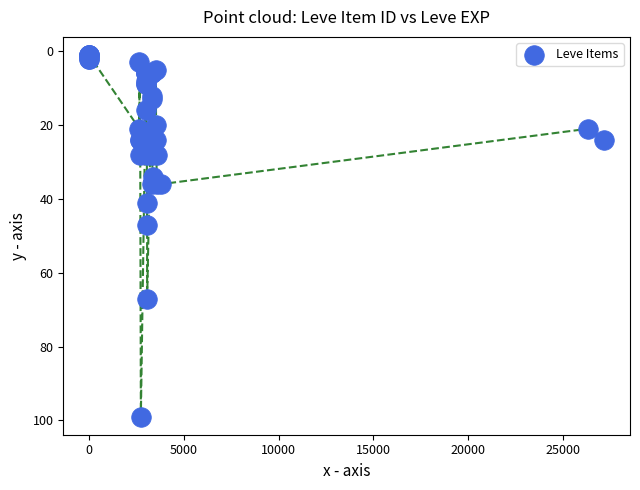

What Y value in the scatter plot is closest to 50?

47